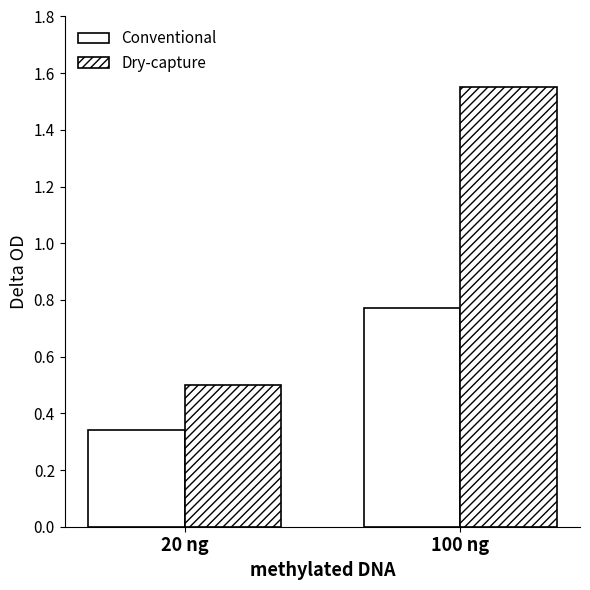

What position from the left is 20 ng?

1